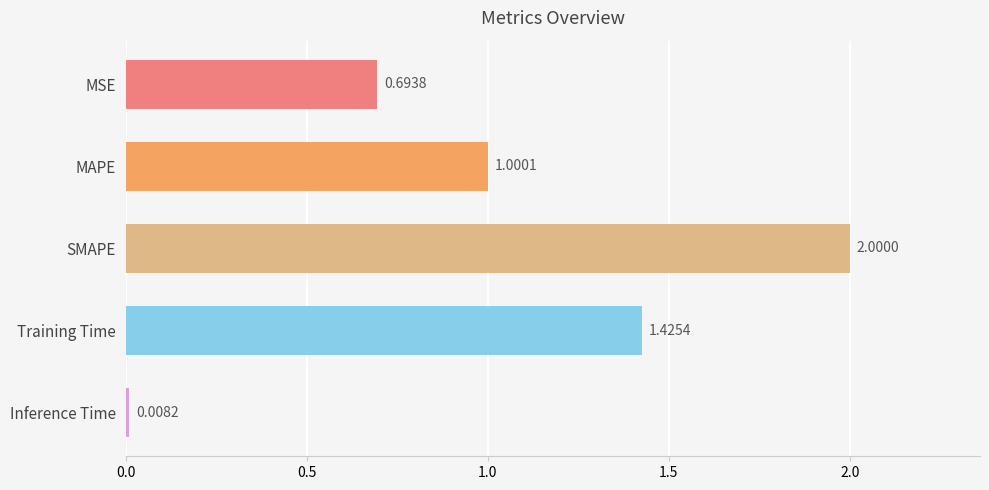

Which category has the highest value across all series?

SMAPE